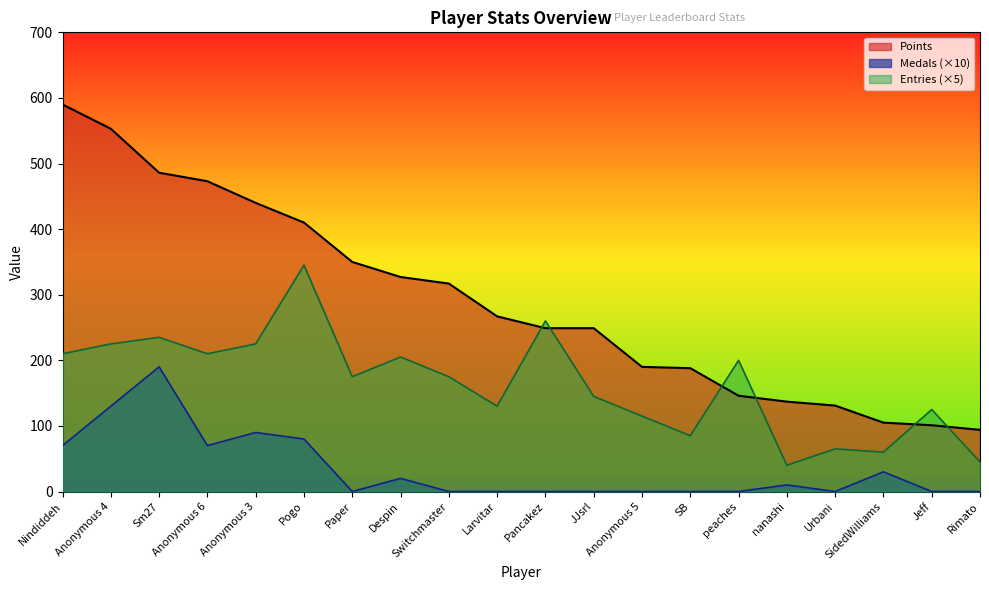

True or false: Entries and Medals intersect in this chart.

False